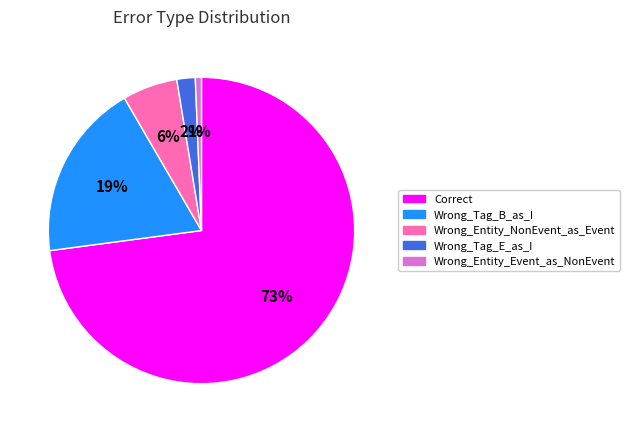

True or false: Wrong_Entity_Event_as_NonEvent accounts for 7% of the total.

False